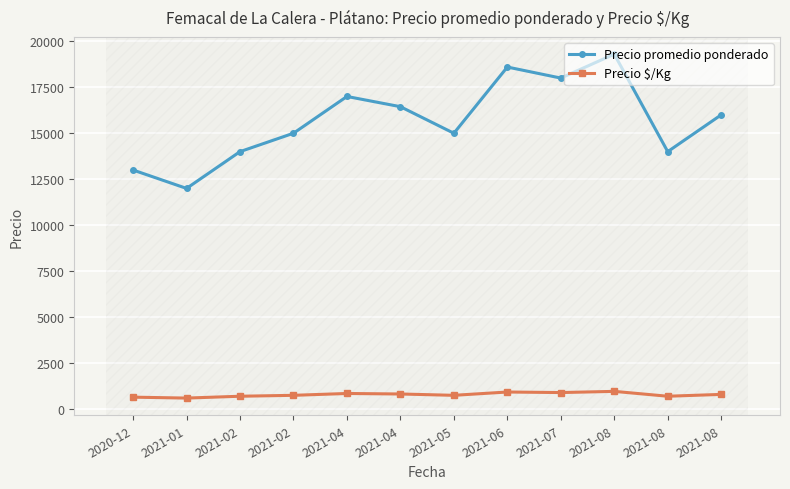

In Precio promedio ponderado, how many points are lower than both neighbors (excluding endpoints)?

4